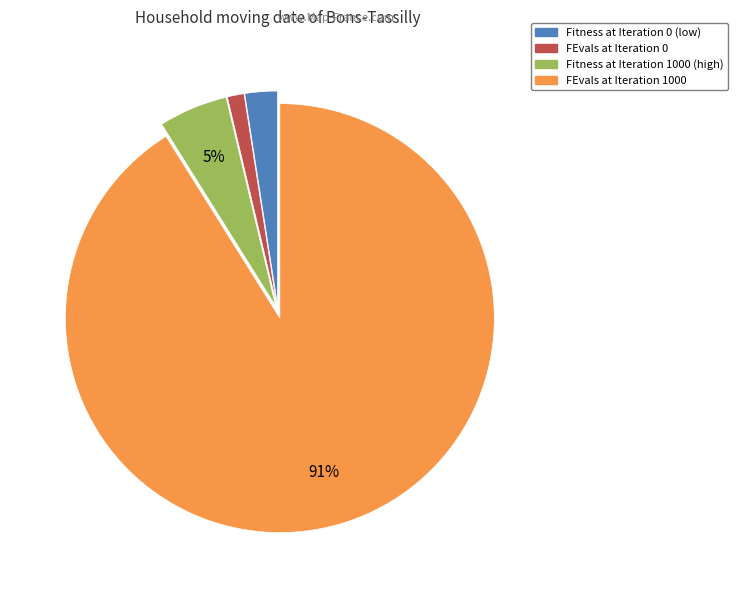

Is there any slice that represents more than half of the pie?

Yes